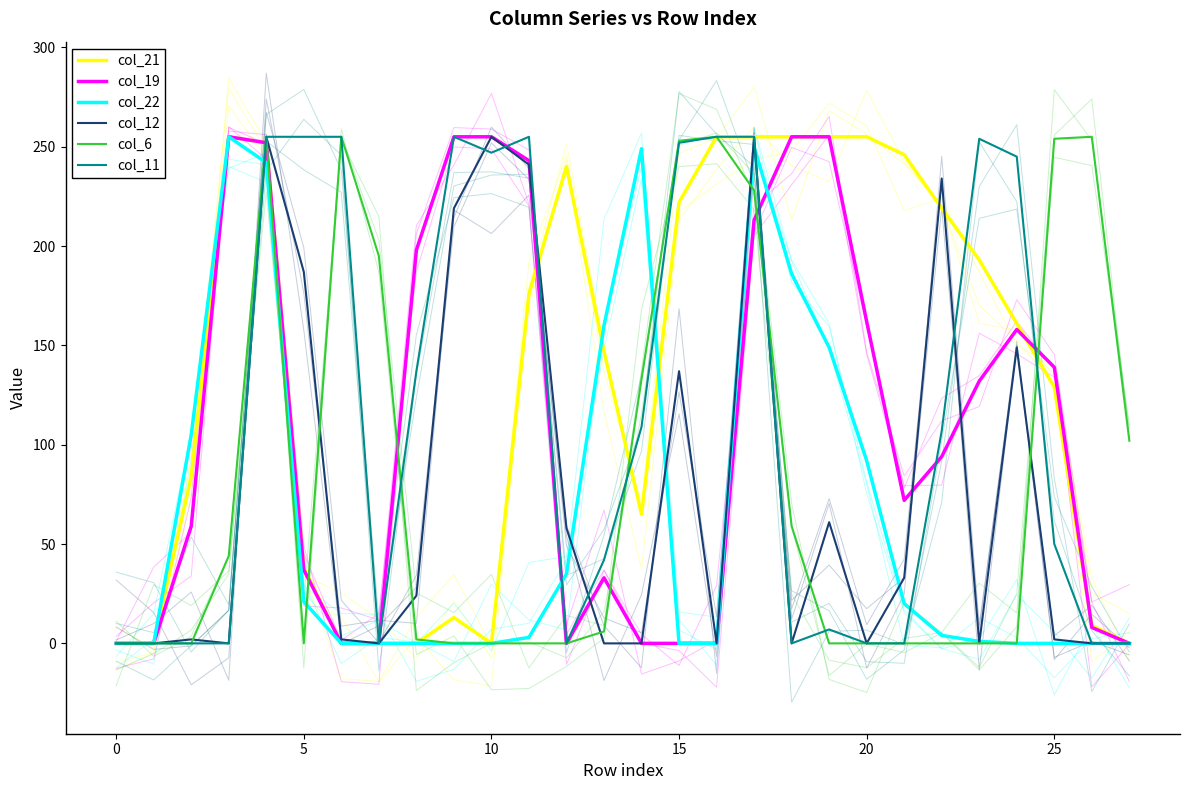

Reading right to left, extract all data points from this chart.

col_21: 0	9	129	161	193	219	246	255	255	255	255	255	222	65	147	240	176	0	13	0	0	0	38	252	255	84	0	0
col_19: 0	8	139	158	132	94	72	162	255	255	213	0	0	0	33	0	243	255	255	198	0	0	37	252	255	59	0	0
col_22: 0	0	0	0	1	4	20	92	149	186	250	0	0	249	160	35	3	0	0	0	0	0	21	242	255	105	0	0
col_12: 0	0	2	149	0	234	33	0	61	0	255	0	137	0	0	58	241	255	219	24	0	2	187	255	0	2	0	0
col_6: 102	255	254	0	0	0	0	0	0	59	228	255	253	133	6	0	0	0	0	2	195	255	0	255	44	0	0	0
col_11: 0	0	50	245	254	107	0	0	7	0	255	255	252	109	42	0	255	247	255	137	0	255	255	255	0	0	0	0